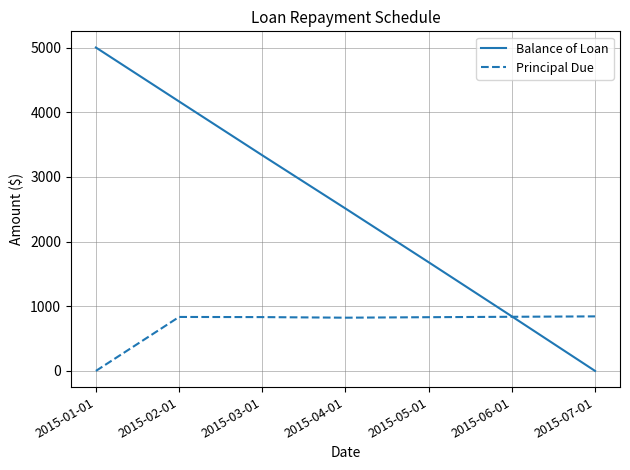

Which series has the widest spread of values?

Balance of Loan